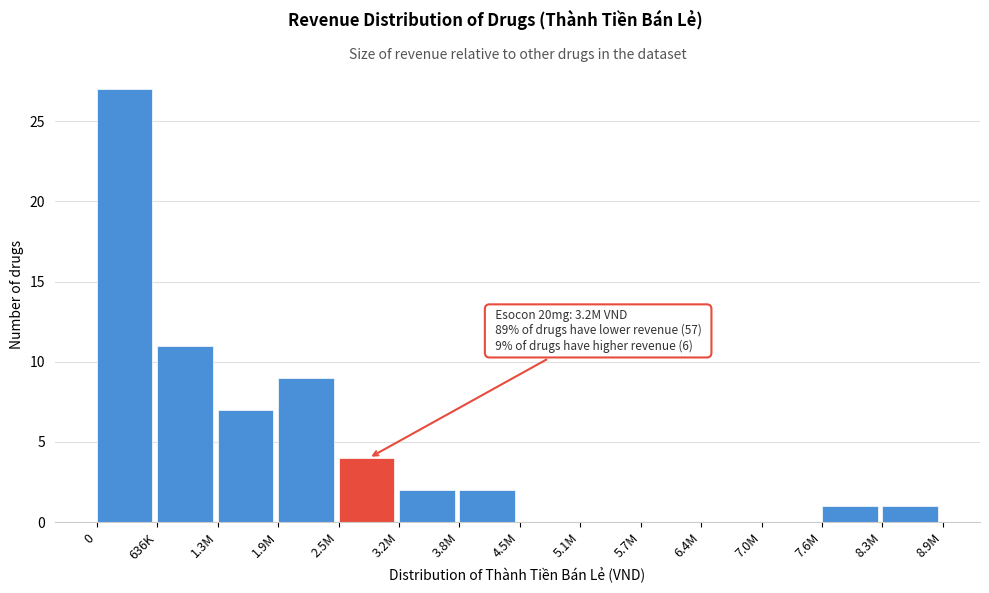

Reading left to right, what are all the values shown in this chart?

0=27	636K=11	1.3M=7	1.9M=9	2.5M=4	3.2M=2	3.8M=2	4.5M=0	5.1M=0	5.7M=0	6.4M=0	7.0M=0	7.6M=1	8.3M=1